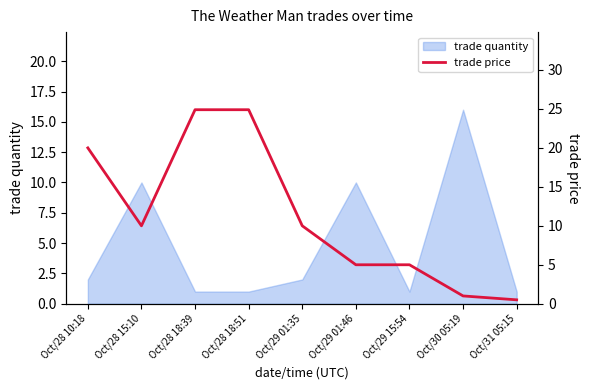

List the labels in order of value, largest first.

Oct/28 18:39, Oct/28 18:51, Oct/28 10:18, Oct/28 15:10, Oct/29 01:35, Oct/29 01:46, Oct/29 15:54, Oct/30 05:19, Oct/31 05:15